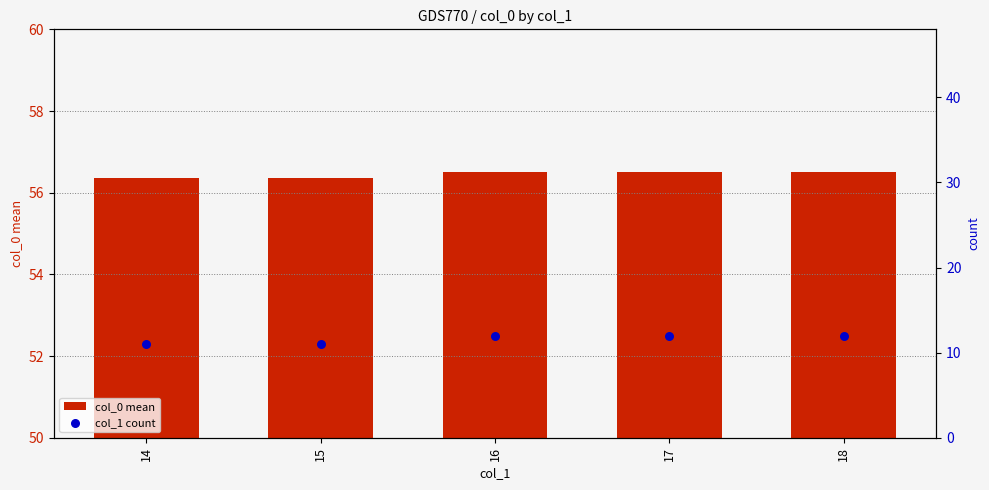

What is the total value across all series at 16?

68.5